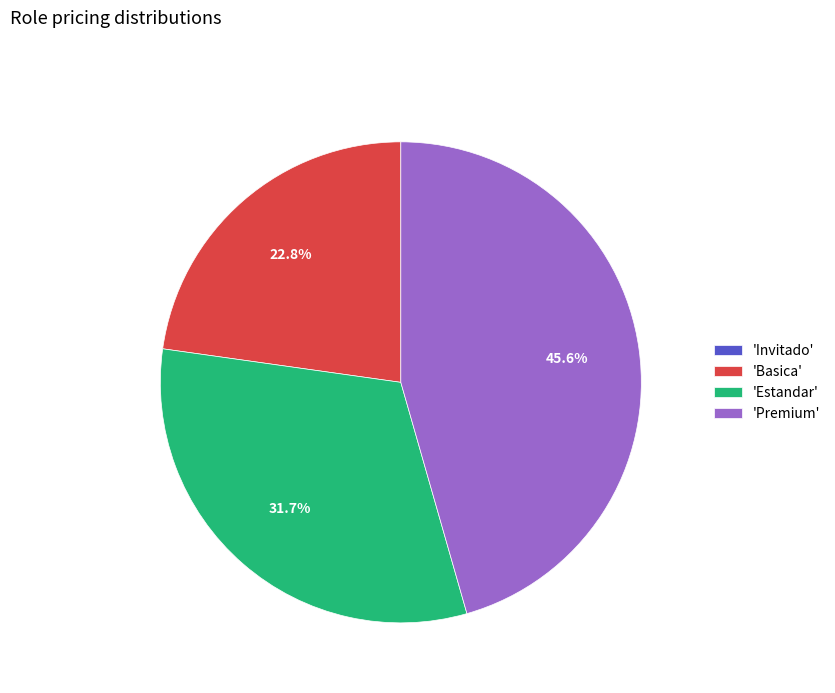

Does any single category account for the majority?

No